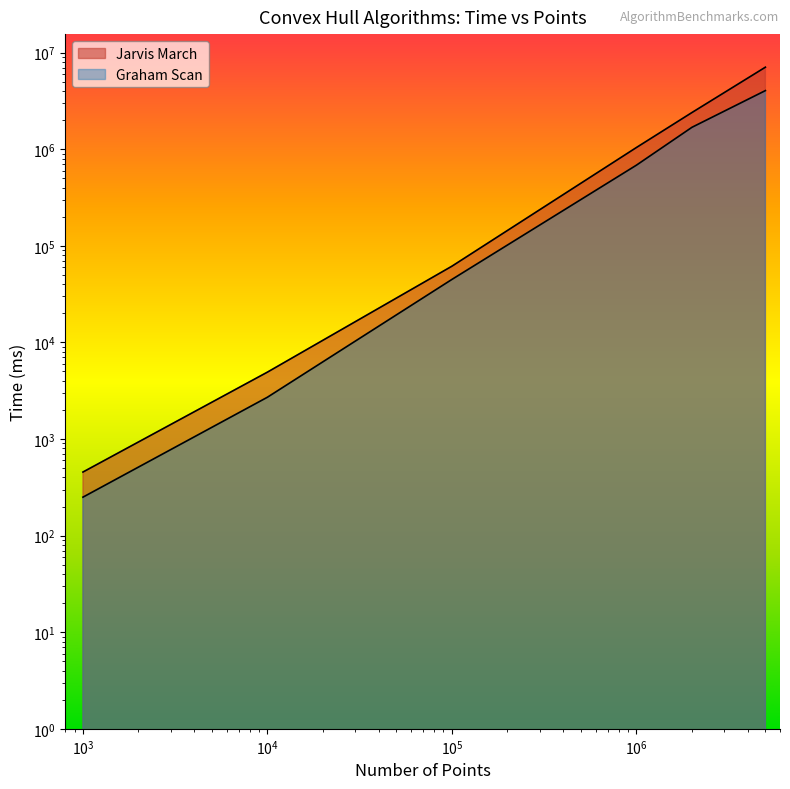

The Jarvis March series shows 6625 at 10000. True or false?

False